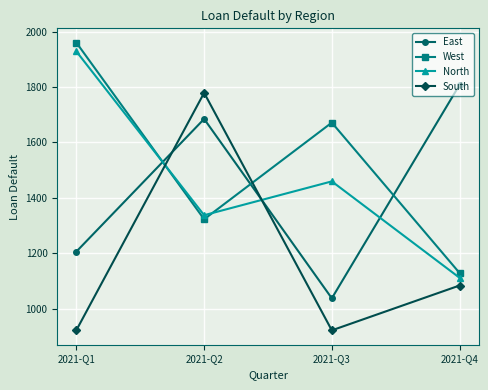

Which series has the largest total across all categories?

West